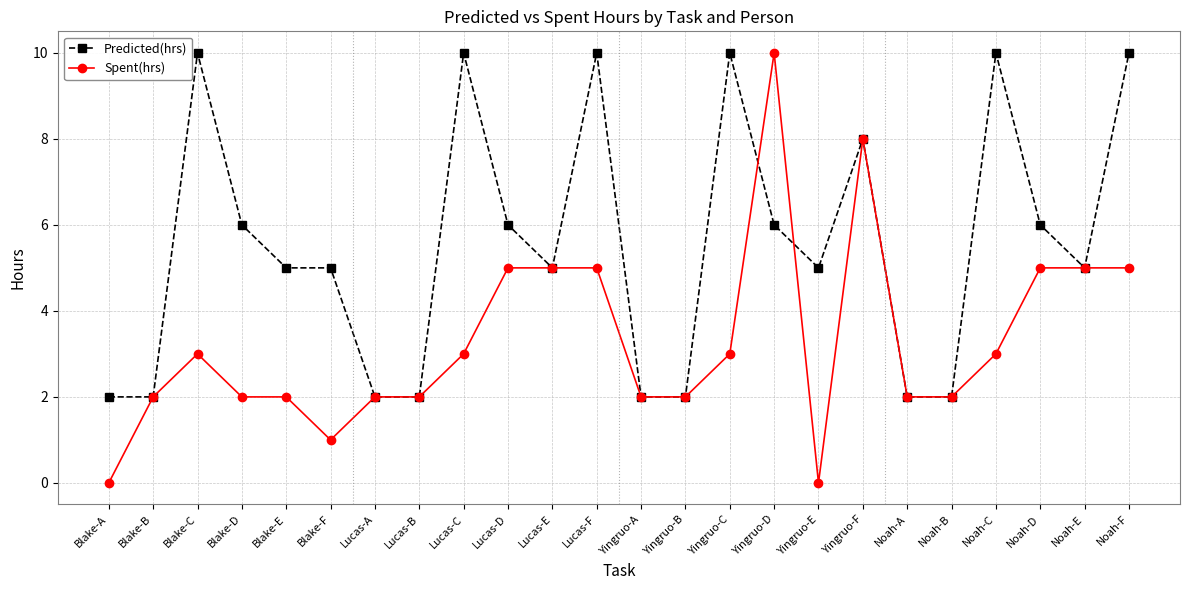

Rank the series by their average value, from highest to lowest.

Predicted(hrs), Spent(hrs)